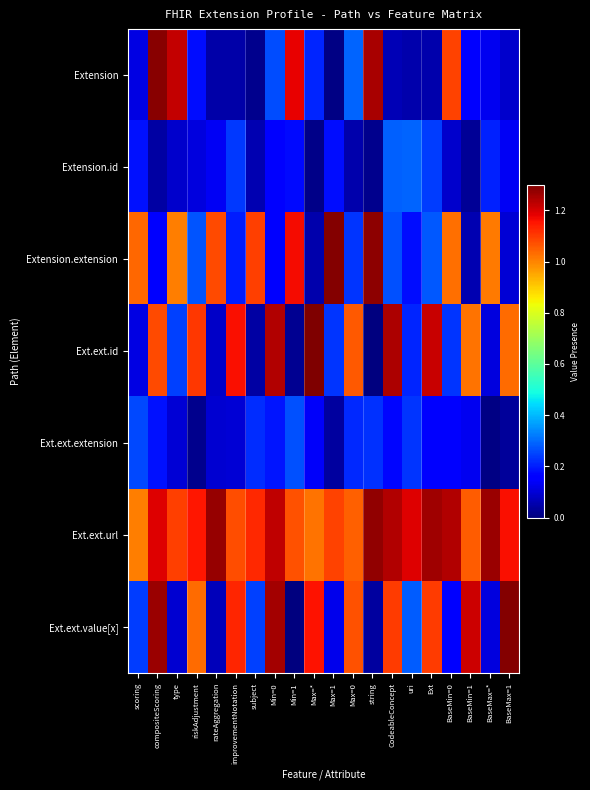

Reading right to left, what are all the values shown in this chart?

Extension: BaseMax=1=0.1	BaseMax=*=0.1	BaseMin=1=0.2	BaseMin=0=1.1	Ext=0.1	uri=0.1	CodeableConcept=0.1	string=1.2	Max=0=0.3	Max=1=0.0	Max=*=0.2	Min=1=1.2	Min=0=0.3	subject=0.0	improvementNotation=0.0	rateAggregation=0.0	riskAdjustment=0.2	type=1.2	compositeScoring=1.3	scoring=0.1
Extension.id: BaseMax=1=0.1	BaseMax=*=0.2	BaseMin=1=0.0	BaseMin=0=0.1	Ext=0.2	uri=0.3	CodeableConcept=0.3	string=0.0	Max=0=0.1	Max=1=0.2	Max=*=0.0	Min=1=0.2	Min=0=0.2	subject=0.1	improvementNotation=0.2	rateAggregation=0.1	riskAdjustment=0.1	type=0.1	compositeScoring=0.0	scoring=0.2
Extension.extension: BaseMax=1=0.1	BaseMax=*=1.0	BaseMin=1=0.1	BaseMin=0=1.0	Ext=0.3	uri=0.2	CodeableConcept=0.3	string=1.3	Max=0=0.2	Max=1=1.3	Max=*=0.1	Min=1=1.2	Min=0=0.2	subject=1.1	improvementNotation=0.2	rateAggregation=1.1	riskAdjustment=0.3	type=1.0	compositeScoring=0.1	scoring=1.0
Ext.ext.id: BaseMax=1=1.0	BaseMax=*=0.1	BaseMin=1=1.0	BaseMin=0=0.2	Ext=1.2	uri=0.2	CodeableConcept=1.2	string=0.0	Max=0=1.1	Max=1=0.2	Max=*=1.3	Min=1=0.0	Min=0=1.2	subject=0.0	improvementNotation=1.2	rateAggregation=0.1	riskAdjustment=1.1	type=0.2	compositeScoring=1.1	scoring=0.1
Ext.ext.extension: BaseMax=1=0.0	BaseMax=*=0.0	BaseMin=1=0.1	BaseMin=0=0.2	Ext=0.1	uri=0.2	CodeableConcept=0.2	string=0.2	Max=0=0.2	Max=1=0.0	Max=*=0.1	Min=1=0.3	Min=0=0.2	subject=0.2	improvementNotation=0.1	rateAggregation=0.1	riskAdjustment=0.0	type=0.1	compositeScoring=0.2	scoring=0.3
Ext.ext.url: BaseMax=1=1.2	BaseMax=*=1.3	BaseMin=1=1.1	BaseMin=0=1.2	Ext=1.3	uri=1.2	CodeableConcept=1.2	string=1.3	Max=0=1.0	Max=1=1.1	Max=*=1.0	Min=1=1.1	Min=0=1.2	subject=1.1	improvementNotation=1.1	rateAggregation=1.3	riskAdjustment=1.2	type=1.1	compositeScoring=1.2	scoring=1.0
Ext.ext.value[x]: BaseMax=1=1.3	BaseMax=*=0.1	BaseMin=1=1.2	BaseMin=0=0.2	Ext=1.1	uri=0.3	CodeableConcept=1.1	string=0.0	Max=0=1.1	Max=1=0.1	Max=*=1.2	Min=1=0.0	Min=0=1.3	subject=0.2	improvementNotation=1.1	rateAggregation=0.1	riskAdjustment=1.0	type=0.1	compositeScoring=1.3	scoring=0.2